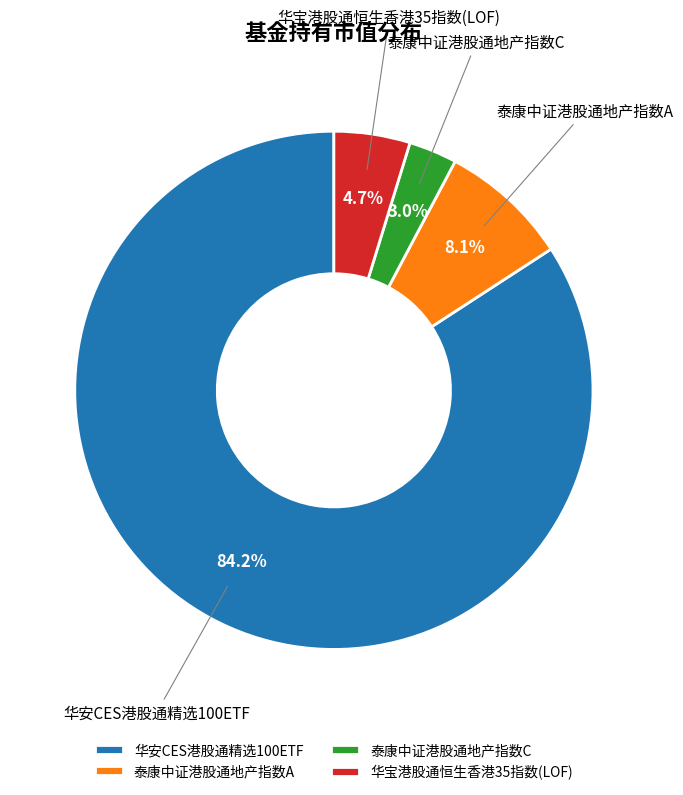

Count the number of slices in the pie.

4